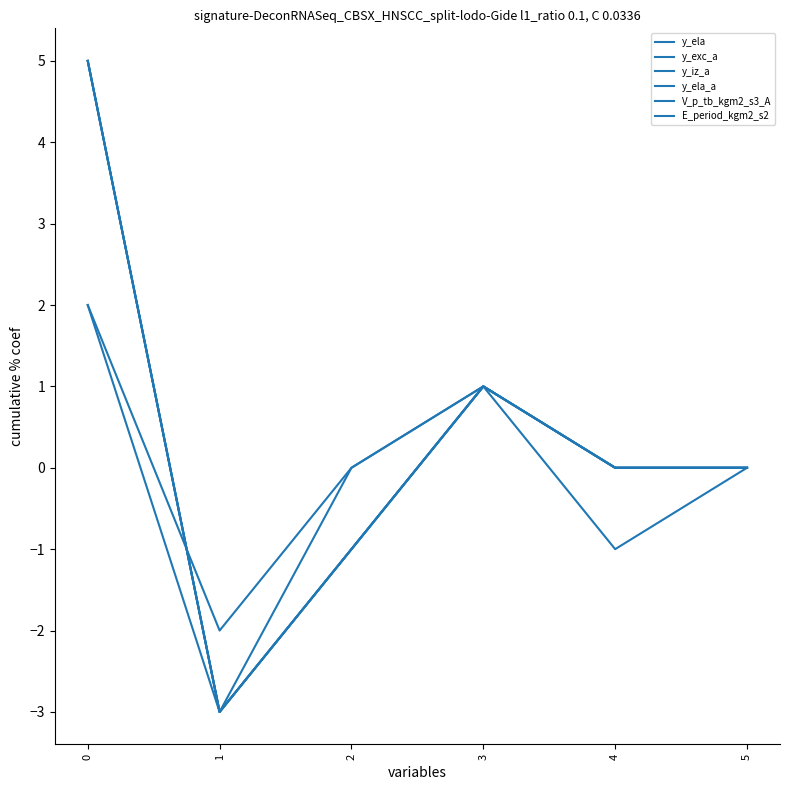

Is this an area chart (filled region under the line)?

No